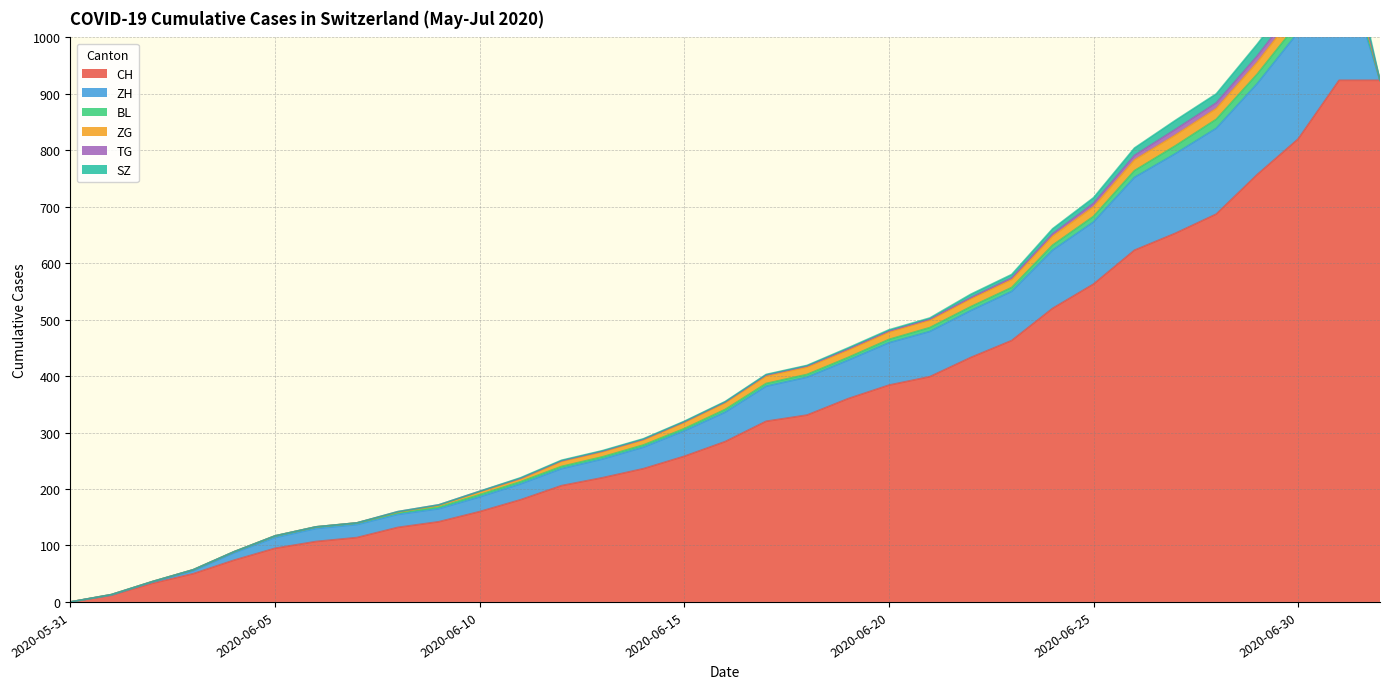

What is the average value of the SZ series?

5